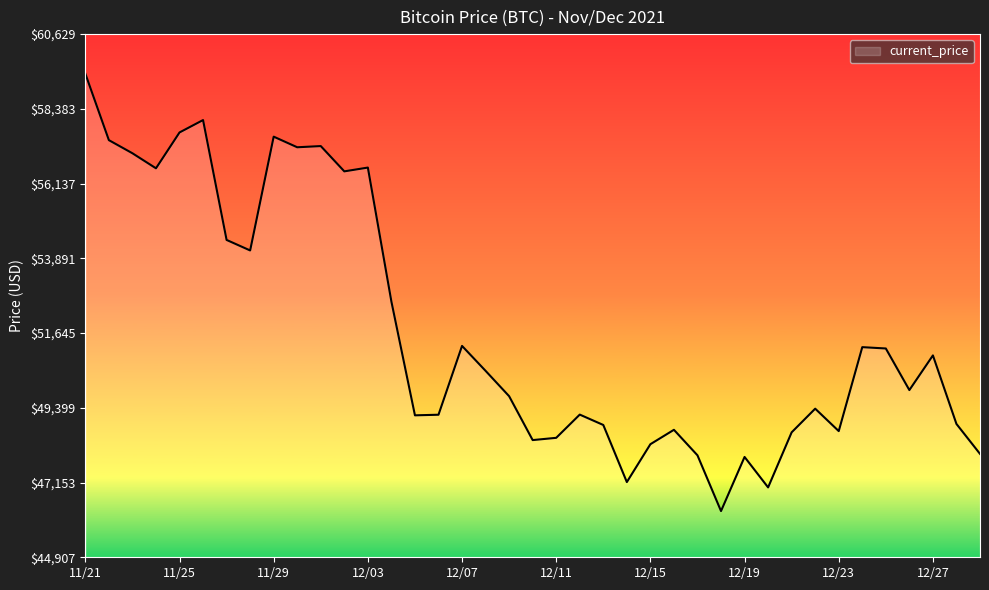

What is the minimum value shown in the chart?

46296